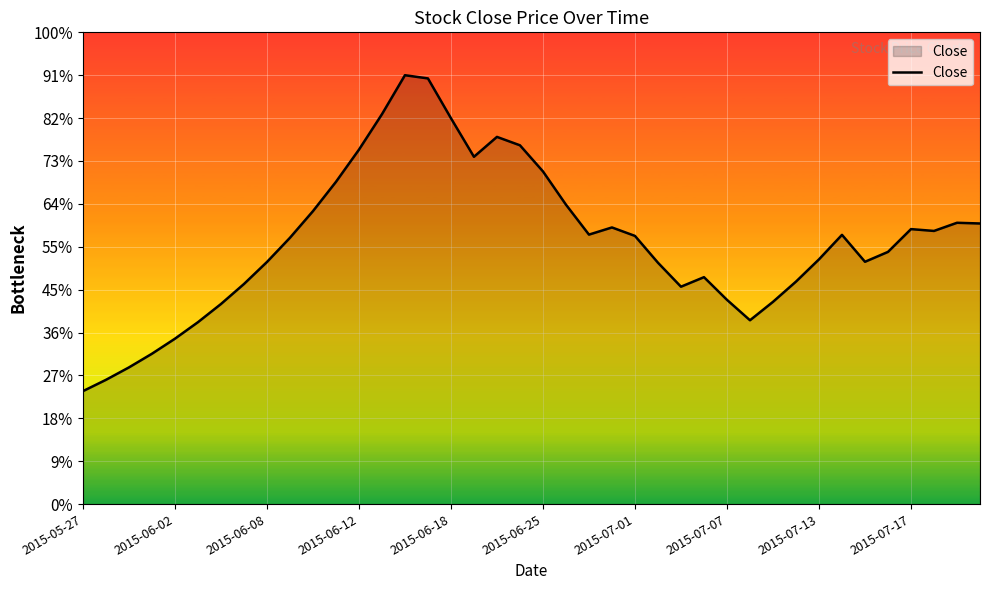

Does the chart display data point markers on the line(s)?

No